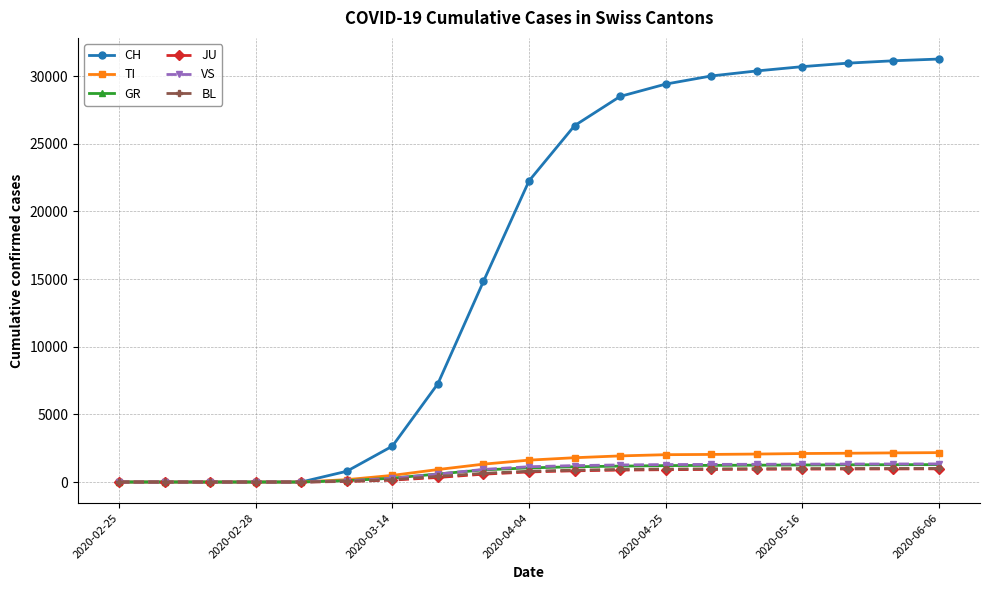

How many data points in BL are less than 798?

9